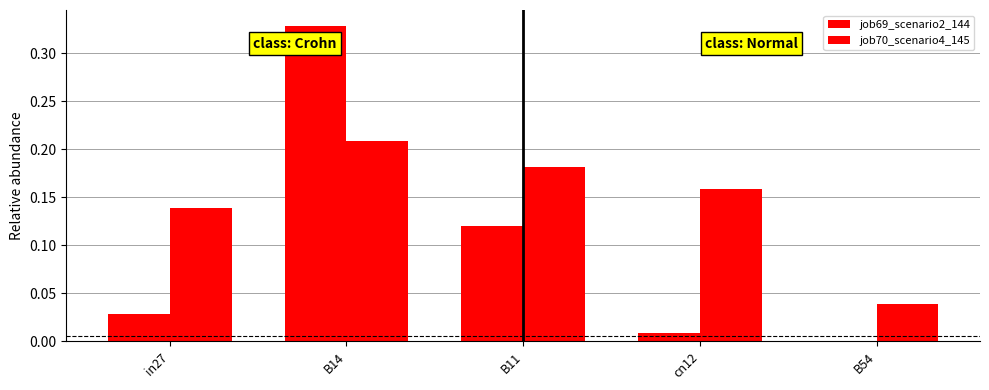

Rank the series by their maximum value, from highest to lowest.

job69_scenario2_144, job70_scenario4_145